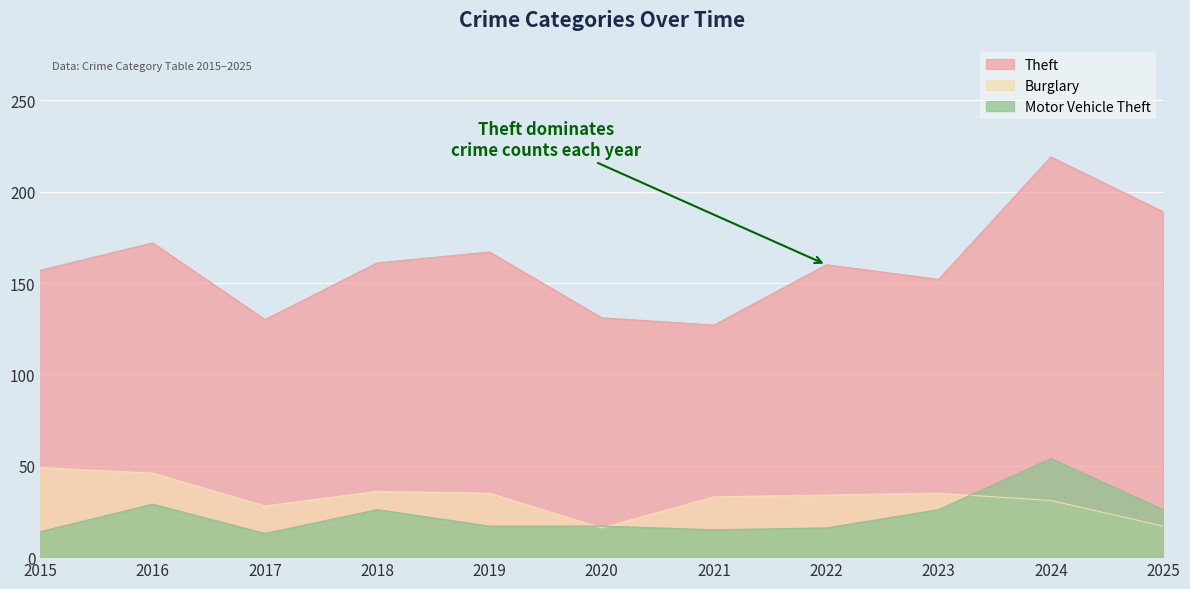

How many lines are shown in the chart?

3